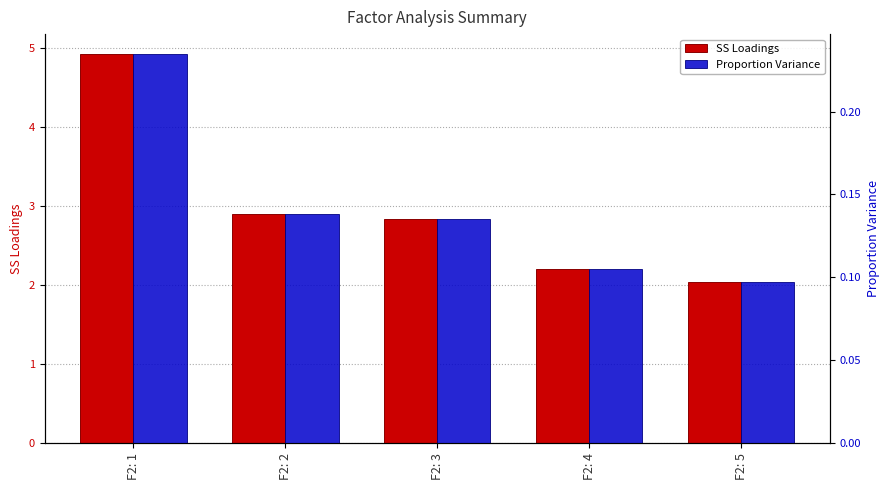

At which label does Proportion Variance reach its minimum?

F2: 5